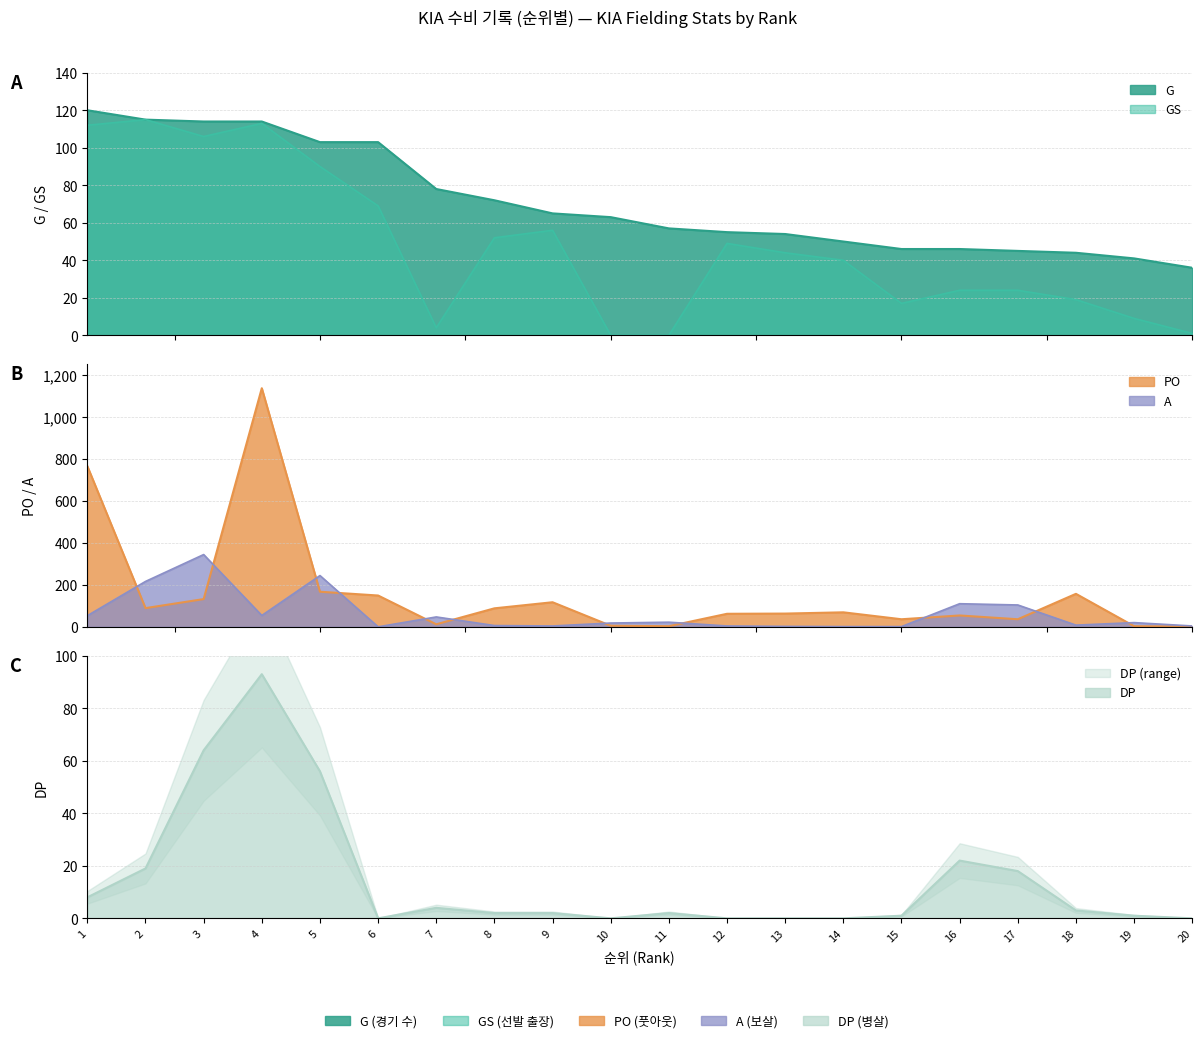

Which series has the widest spread of values?

PO